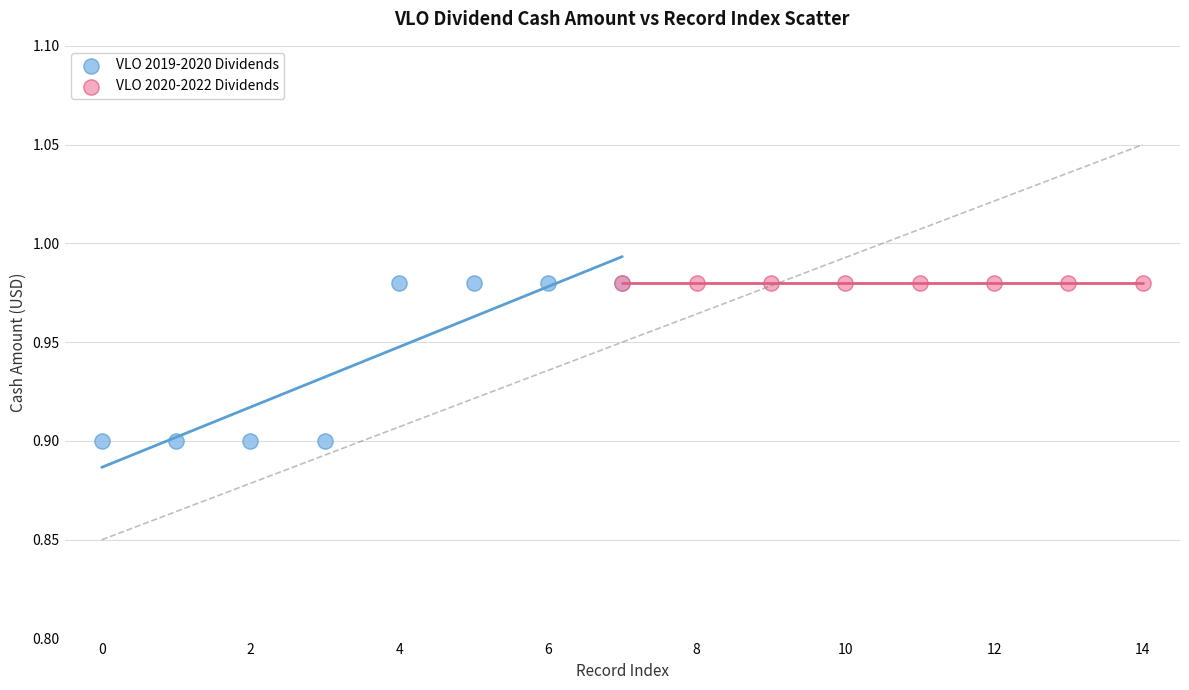

Which series reaches the minimum Y coordinate?

VLO 2019-2020 Dividends